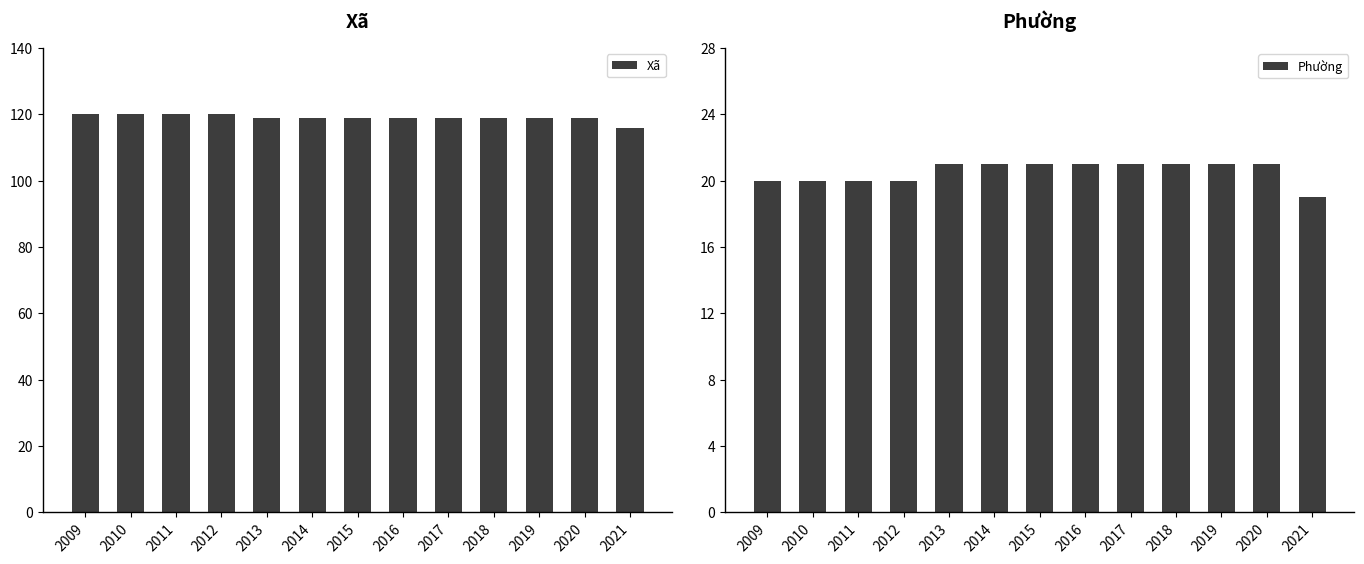

What is the minimum value shown in the chart?

19